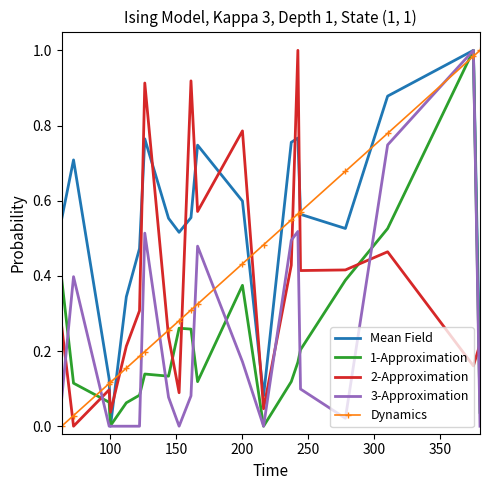

How many interior local peaks does the 2-Approximation series have?

6